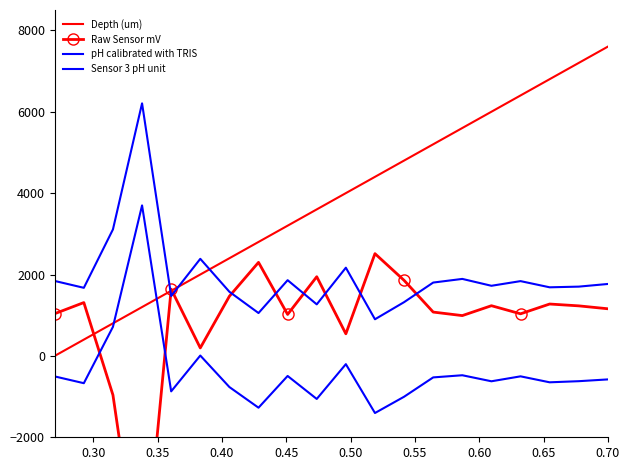

True or false: Raw Sensor mV has more than 0 points higher than both neighbors.

True